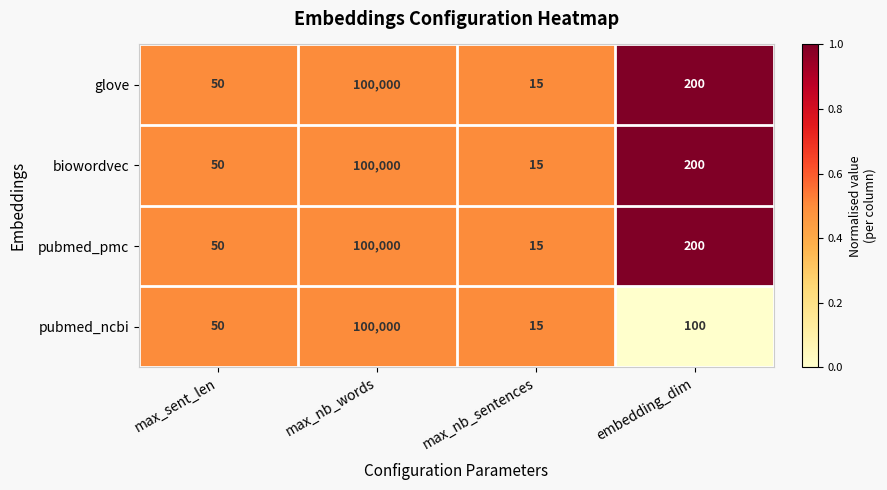

What is the total value across all series at max_nb_words?

400000